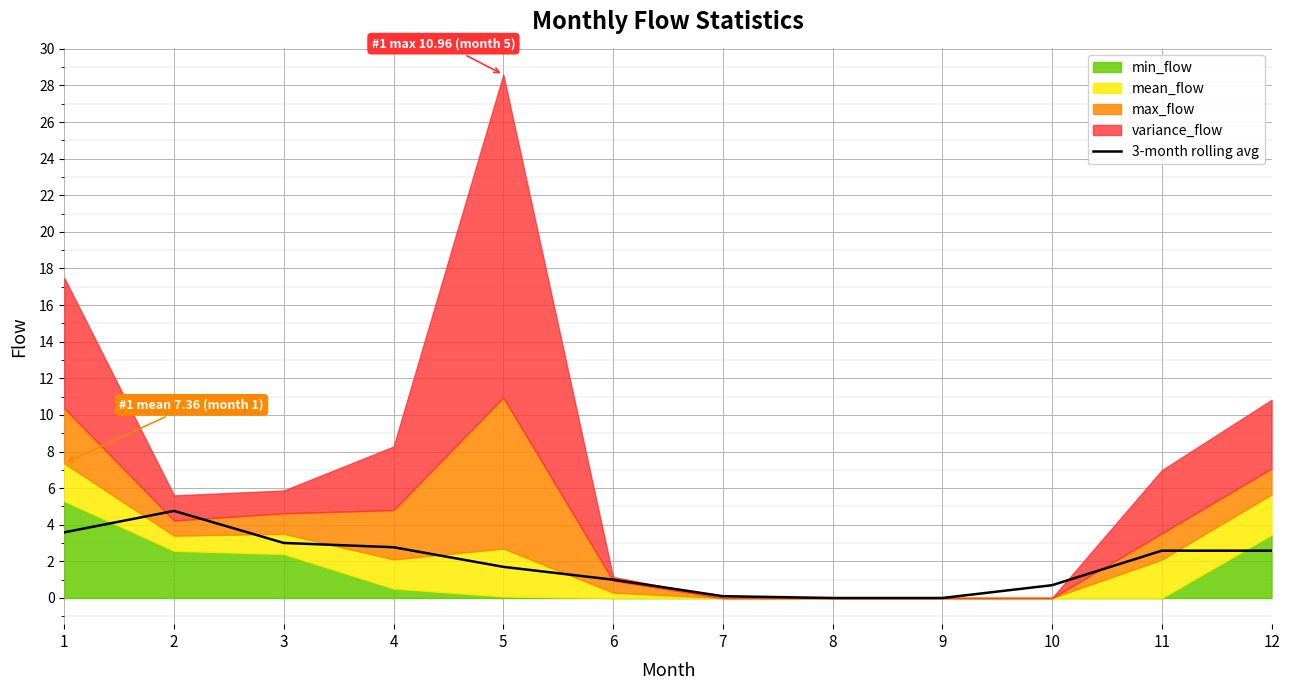

True or false: the data shows 0.8 at 12.

False